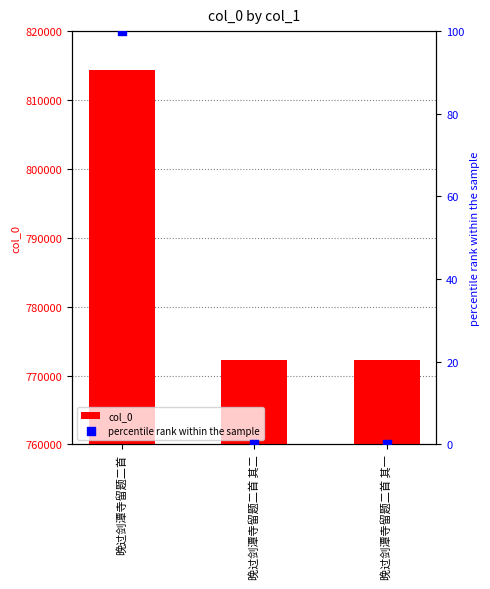

Which series has the widest spread of Y values?

col_0